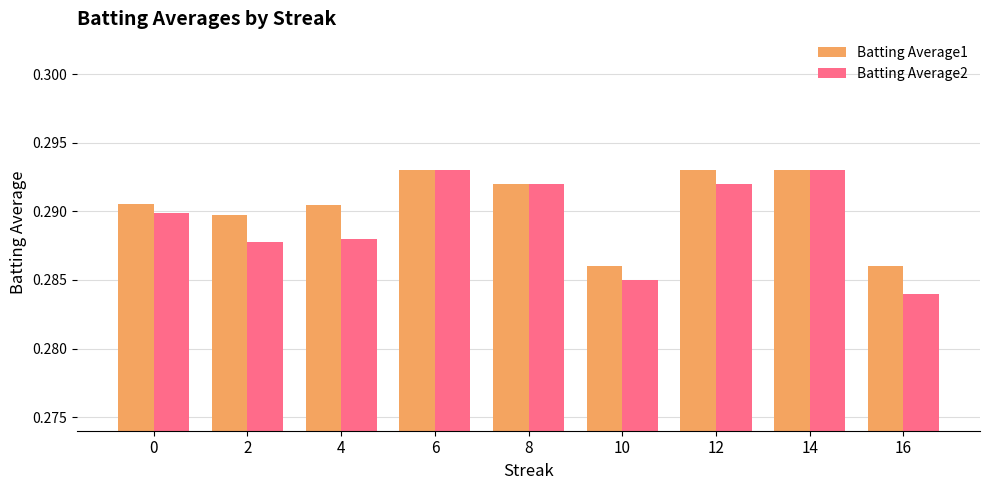

Rank the series by their average value, from lowest to highest.

Batting Average2, Batting Average1